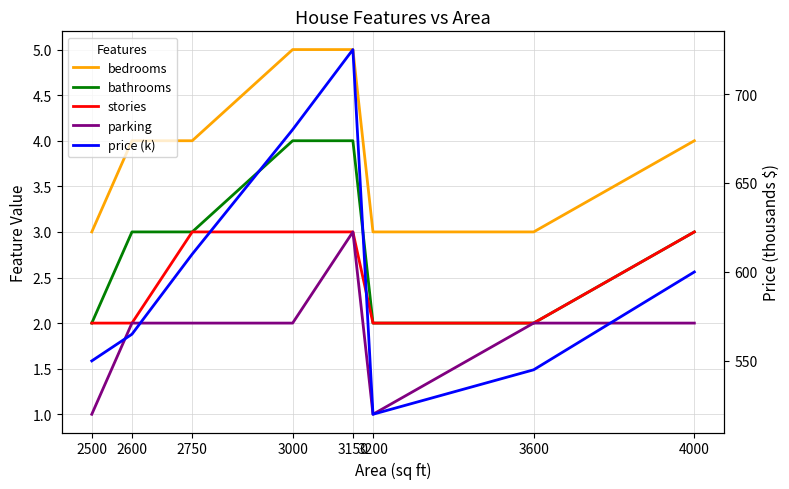

What is the approximate value of parking at 2500?

1